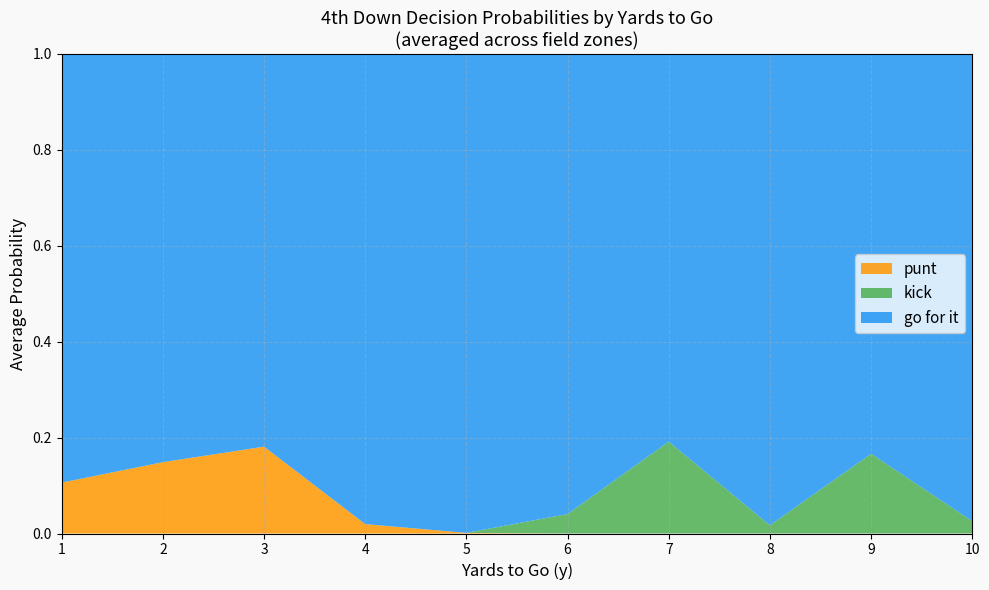

True or false: punt has a value of 0.0 at 8.

True